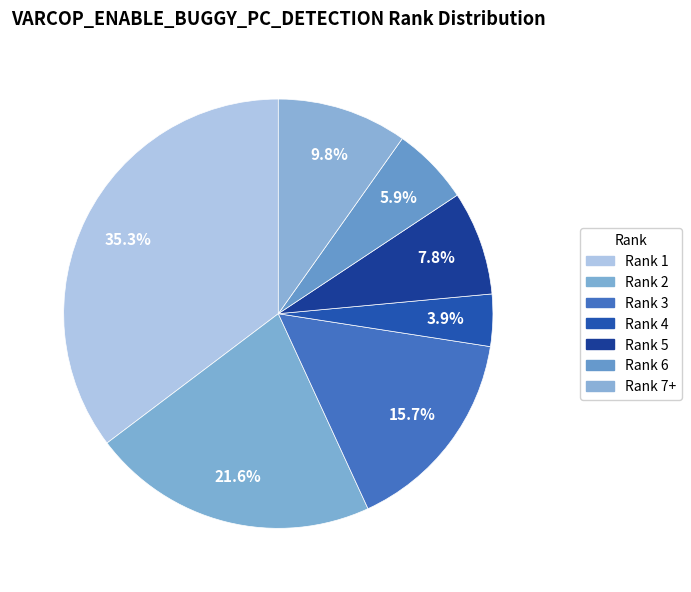

Count the number of slices in the pie.

7